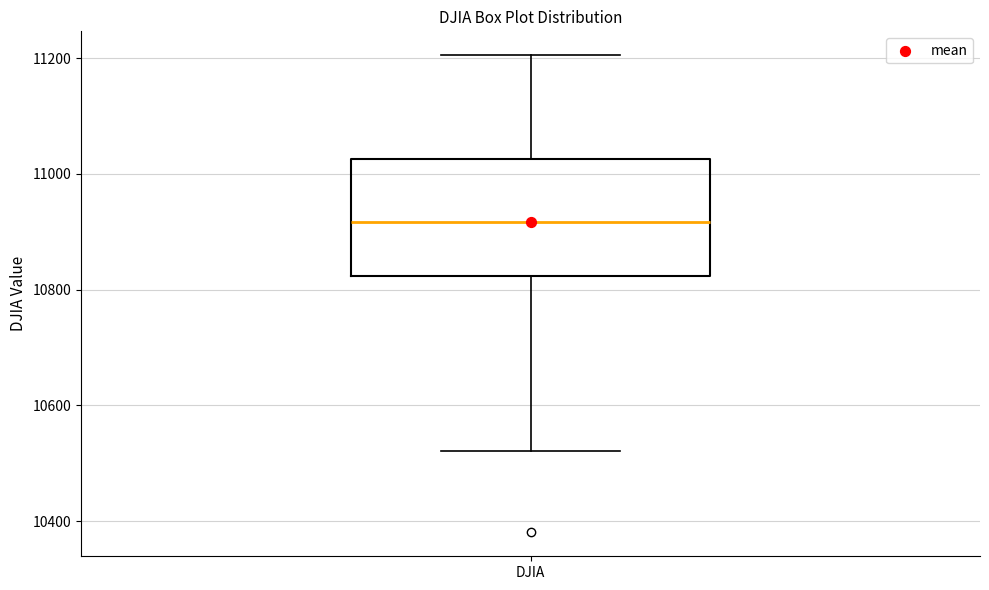

Transcribe this box plot: give where the median line is, the range the box spans, and where the two whiskers end, as read against the y-axis. The values are not printed on the chart, so give them approximately, as read against the axis.

median 10920, box 10820 to 11020, whiskers 10520 to 11200